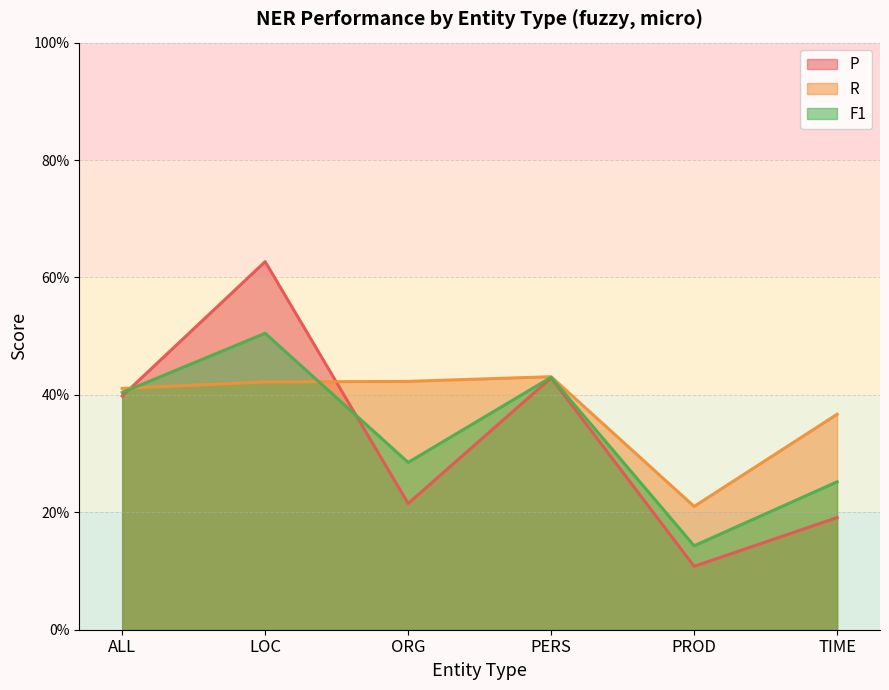

Reading left to right, what are all the values shown in this chart?

P: ALL=0.4	LOC=0.6	ORG=0.2	PERS=0.4	PROD=0.1	TIME=0.2
R: ALL=0.4	LOC=0.4	ORG=0.4	PERS=0.4	PROD=0.2	TIME=0.4
F1: ALL=0.4	LOC=0.5	ORG=0.3	PERS=0.4	PROD=0.1	TIME=0.3